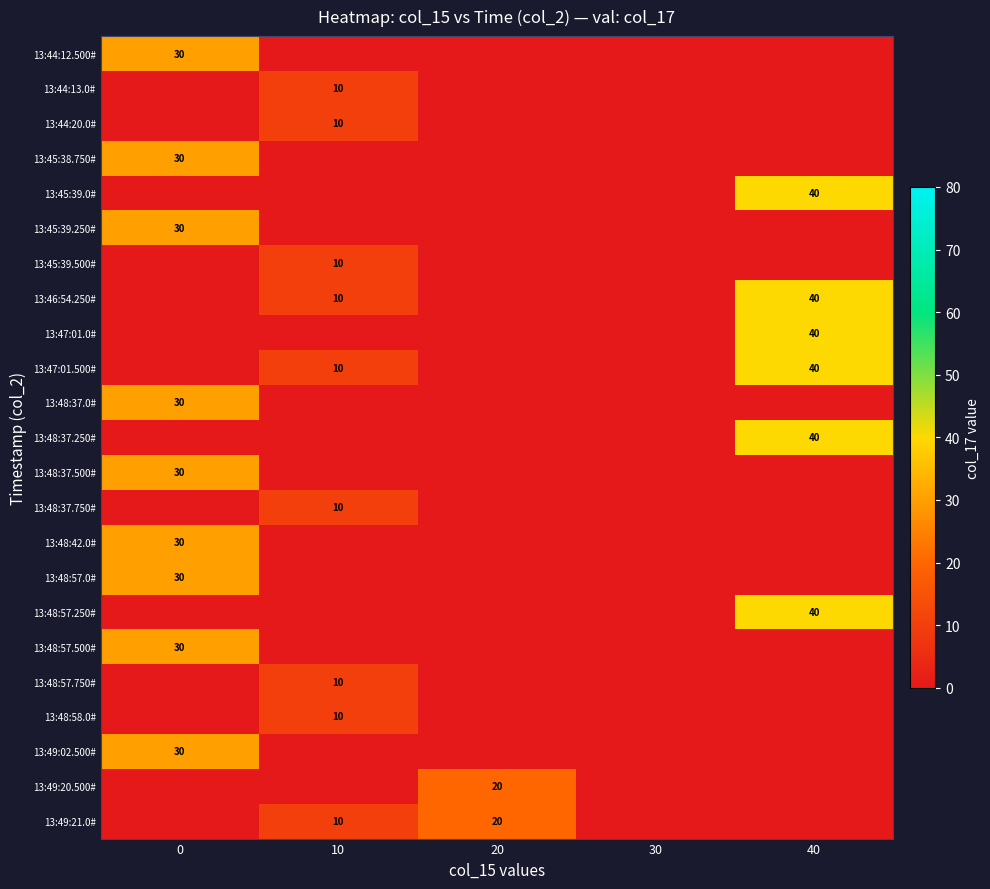

True or false: 13:46:54.250# has a value of 18 at 10.

False